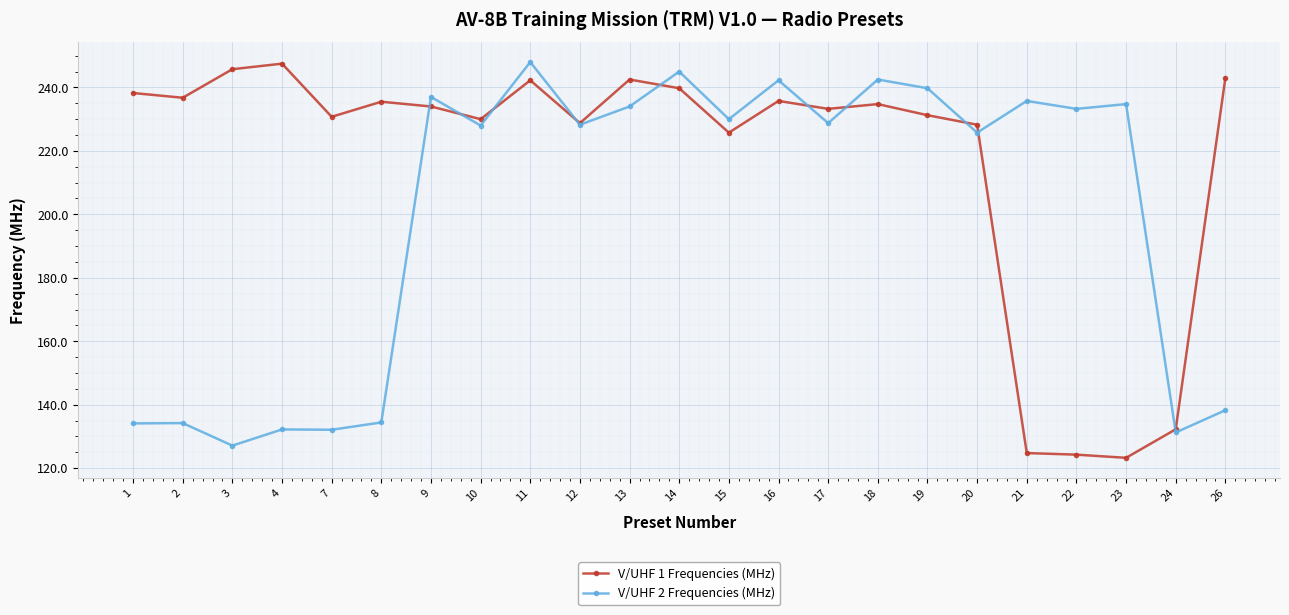

Where do V/UHF 1 Frequencies (MHz) and V/UHF 2 Frequencies (MHz) first cross each other?

8 and 9